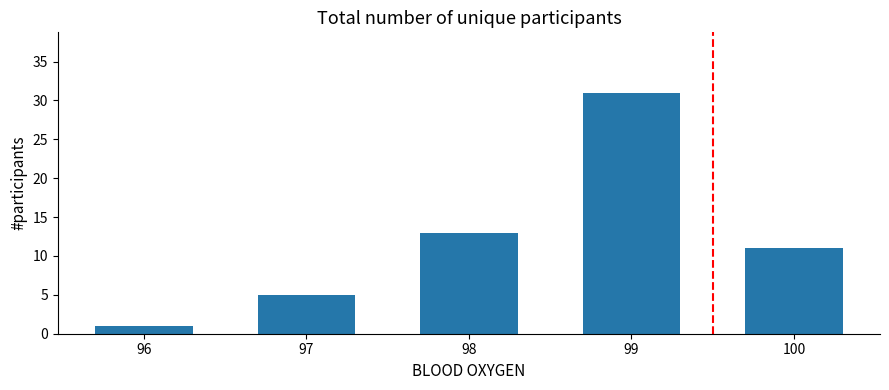

Reading right to left, list all the values displayed in this chart.

100=11	99=31	98=13	97=5	96=1